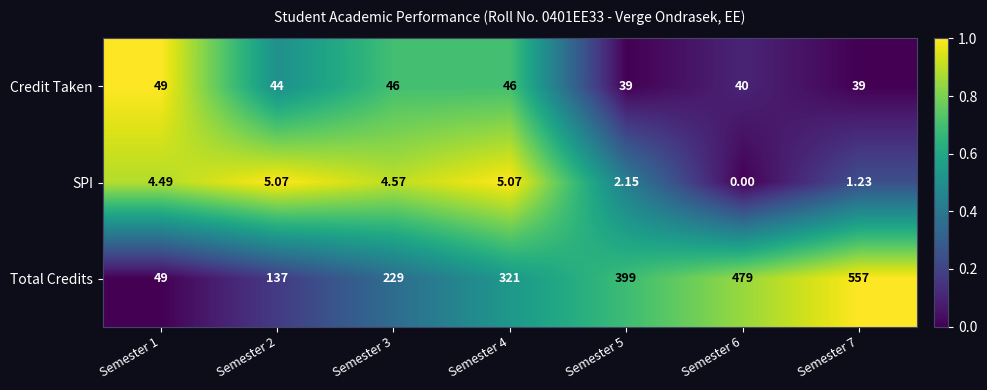

Between Semester 6 and Semester 7, which series saw the biggest shift?

Total Credits